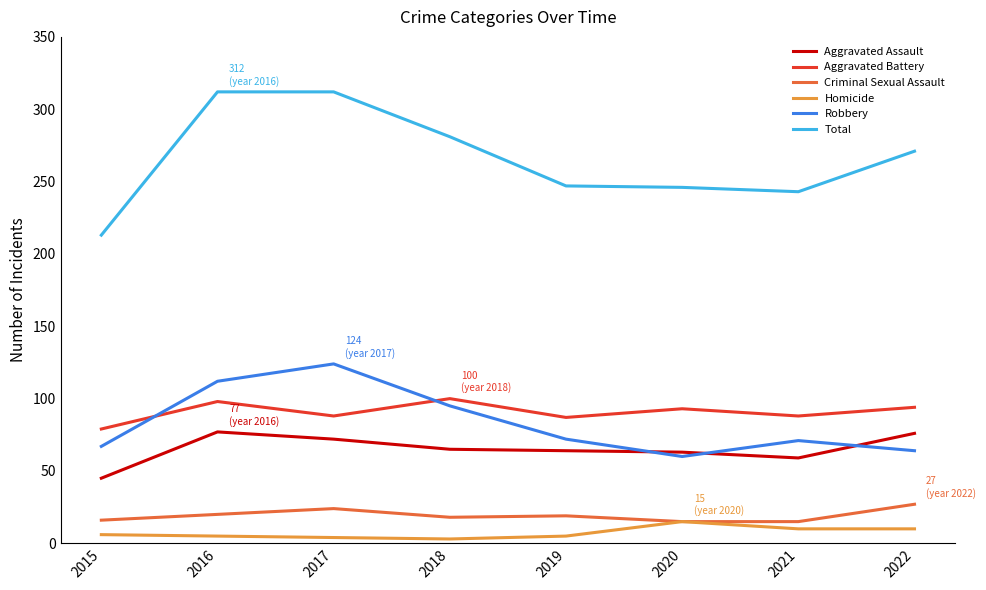

What is the maximum value shown in the chart?

312